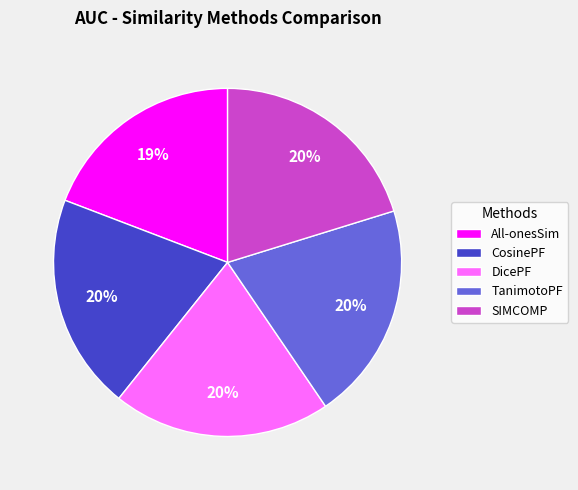

How many segments does this pie chart have?

5